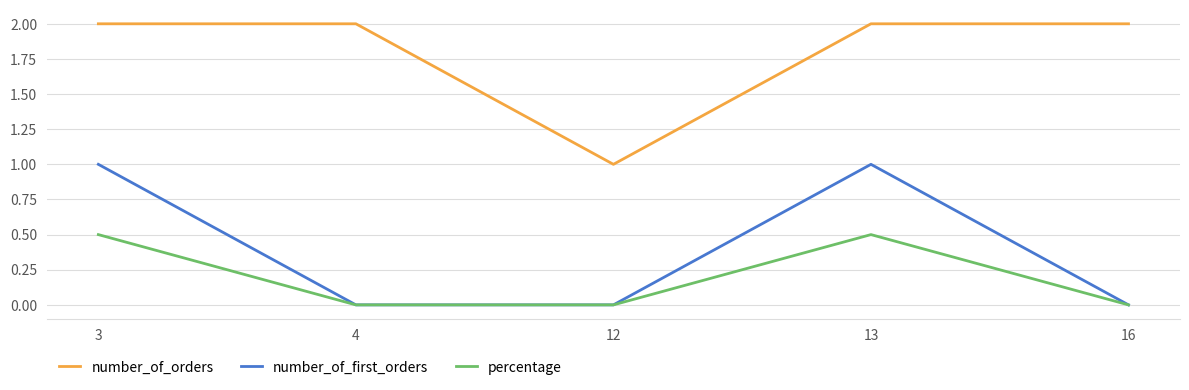

True or false: percentage and number_of_orders intersect in this chart.

False